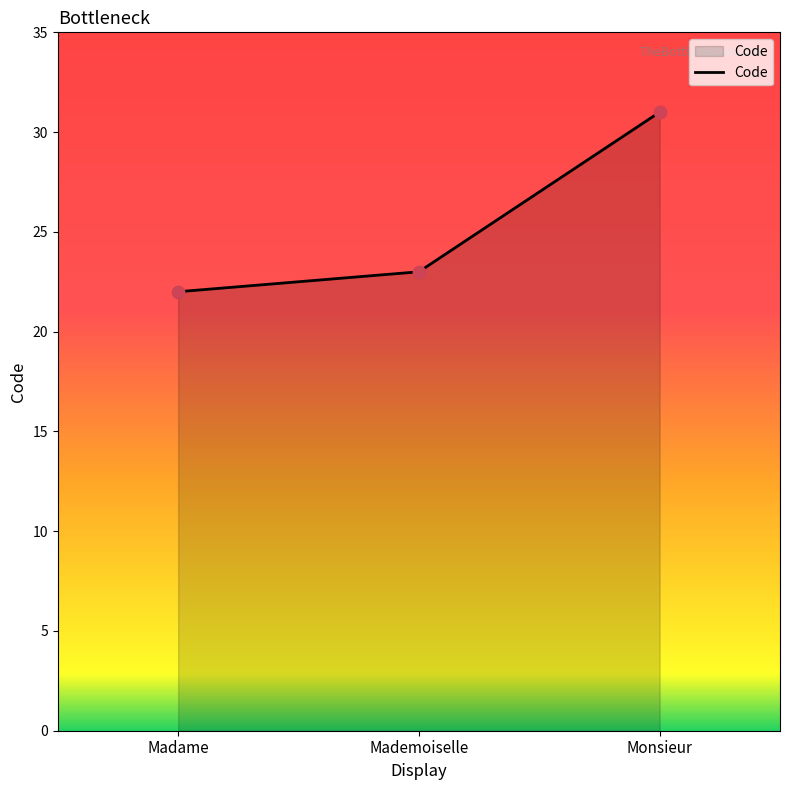

What is the change in value from Madame to Mademoiselle?

+1